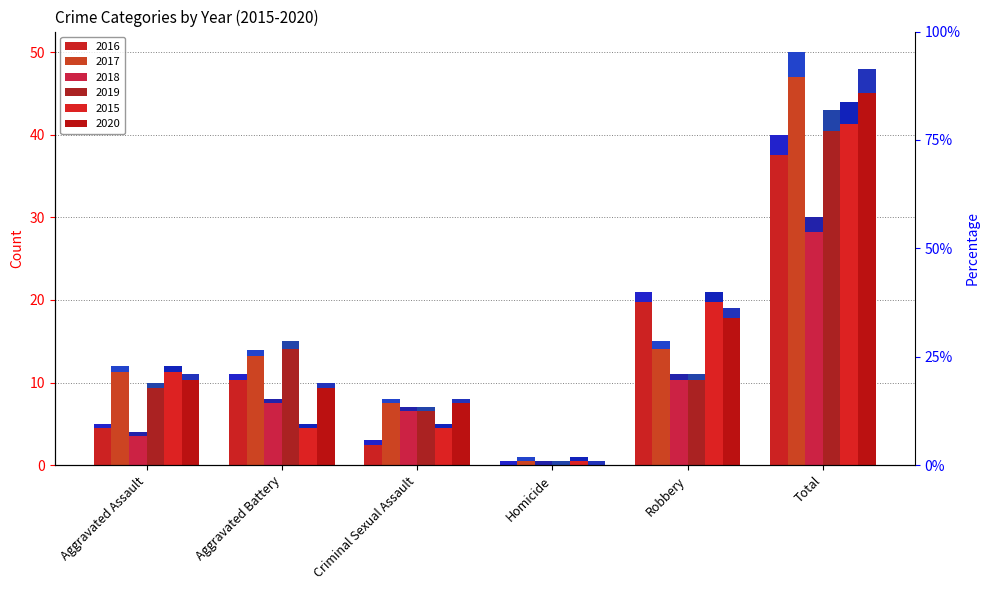

Which series changed the most between Aggravated Assault and Homicide?

2017